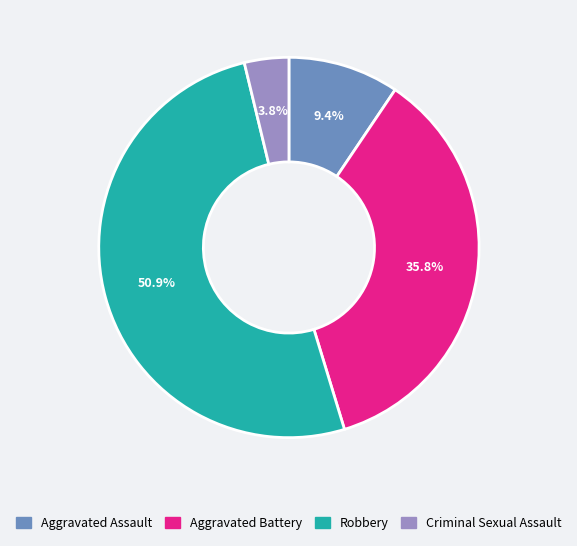

What is the smallest slice in the pie chart?

Criminal Sexual Assault